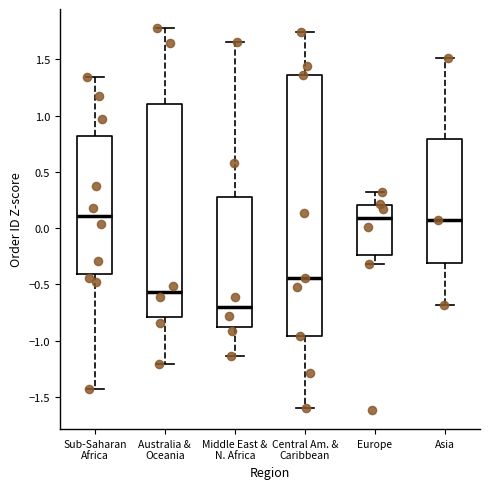

Reading left to right, transcribe this box plot: for each box, give where its median line is, the range the box spans, and where its two whiskers end, as read against the y-axis. The values are not printed on the chart, so give them approximately, as read against the axis.

Sub-Saharan Africa: median 0.10, box -0.40 to 0.80, whiskers -1.45 to 1.35
Australia & Oceania: median -0.55, box -0.80 to 1.10, whiskers -1.20 to 1.80
Middle East & N. Africa: median -0.70, box -0.90 to 0.30, whiskers -1.15 to 1.65
Central Am. & Caribbean: median -0.45, box -0.95 to 1.35, whiskers -1.60 to 1.75
Europe: median 0.10, box -0.25 to 0.20, whiskers -0.30 to 0.30
Asia: median 0.05, box -0.30 to 0.80, whiskers -0.70 to 1.50